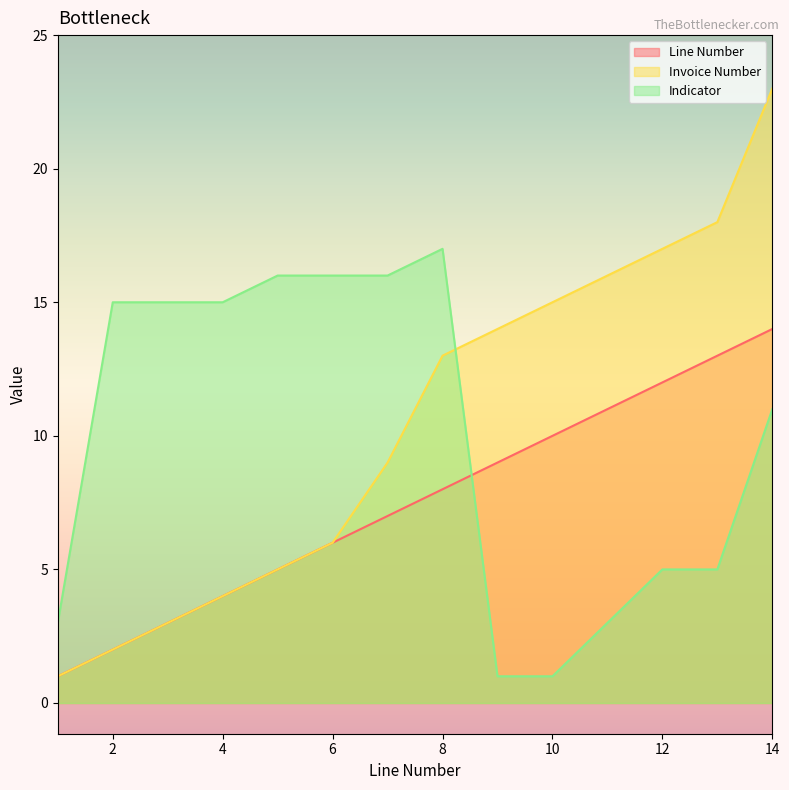

At which category is the sum across all series the highest?

14